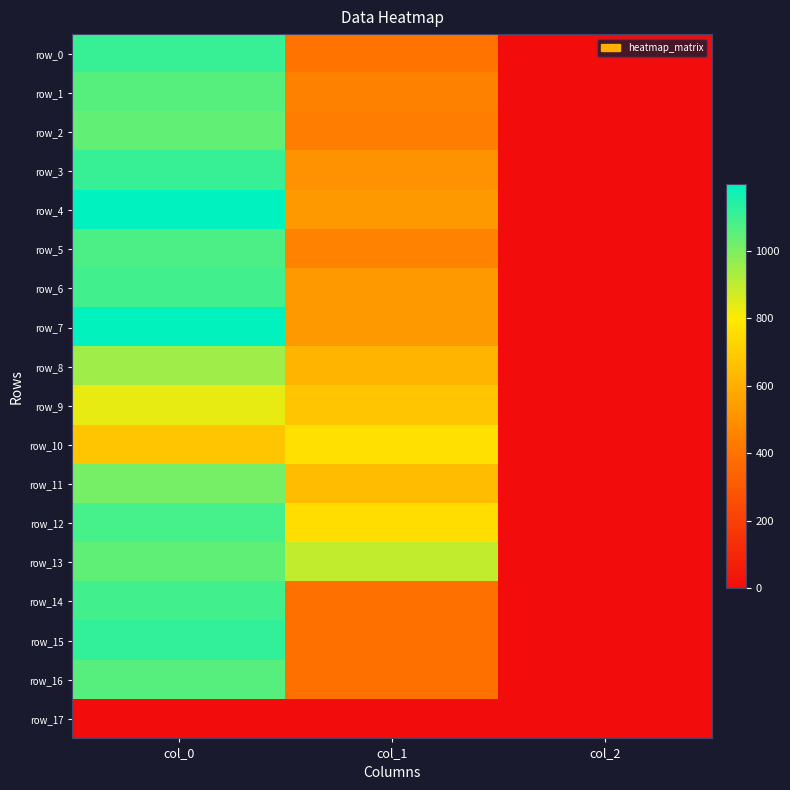

List the series in order of their peak value, lowest first.

row_17, row_10, row_9, row_8, row_11, row_2, row_13, row_1, row_16, row_5, row_12, row_6, row_14, row_0, row_3, row_15, row_7, row_4